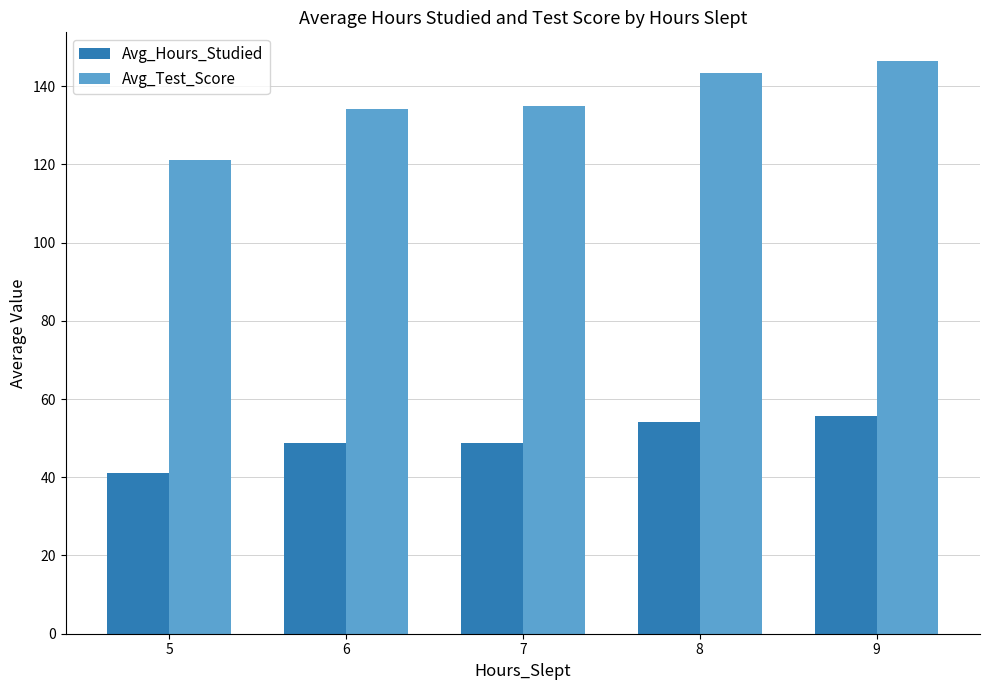

List the series in order of their overall mean, highest first.

Avg_Test_Score, Avg_Hours_Studied